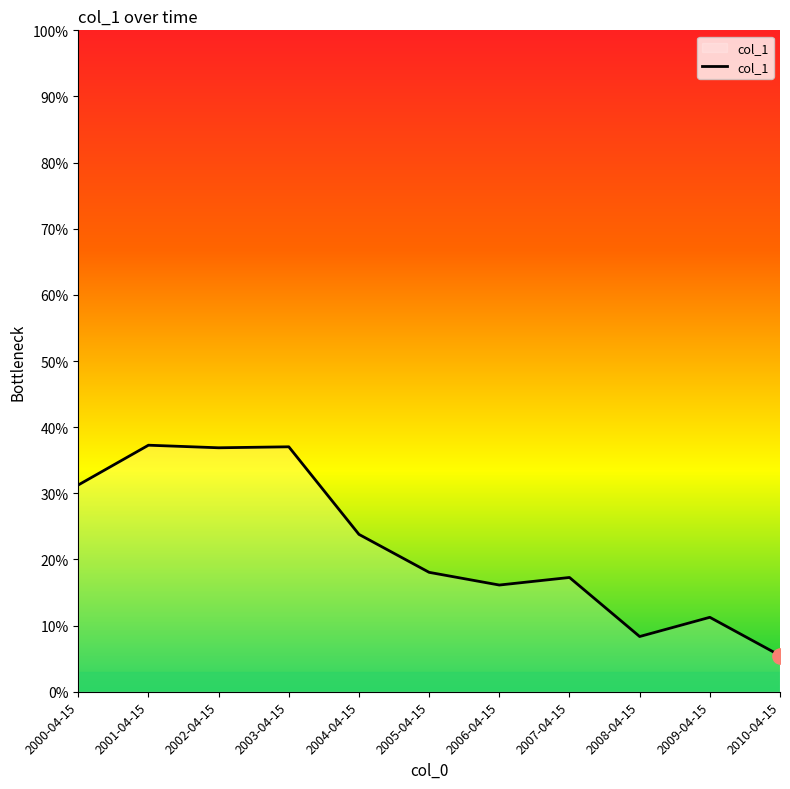

What is the change in value from 2006-04-15 to 2008-04-15?

-0.1